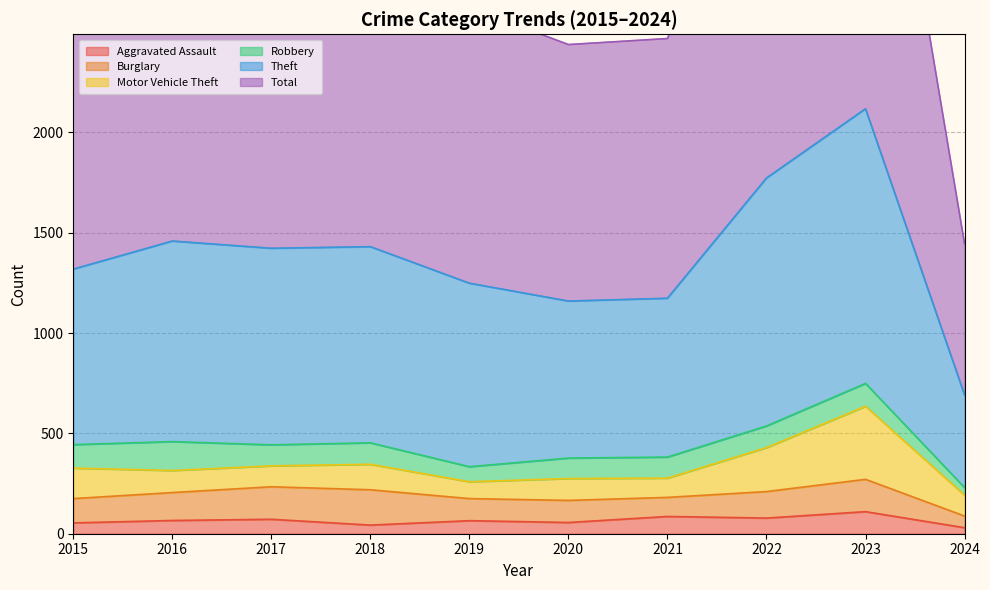

How many interior local peaks does the Aggravated Assault series have?

4